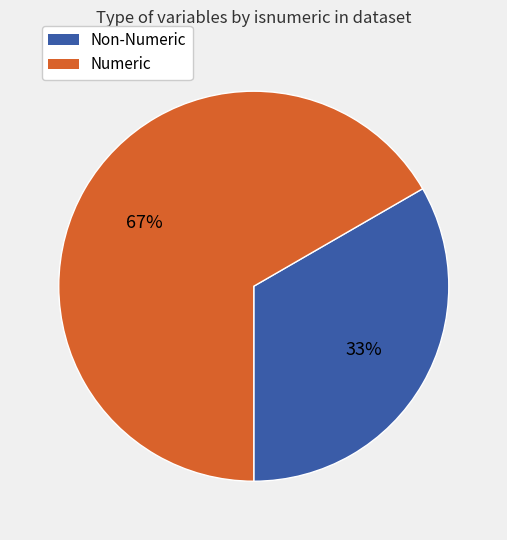

Is the sum of Non-Numeric and Numeric greater than half?

Yes